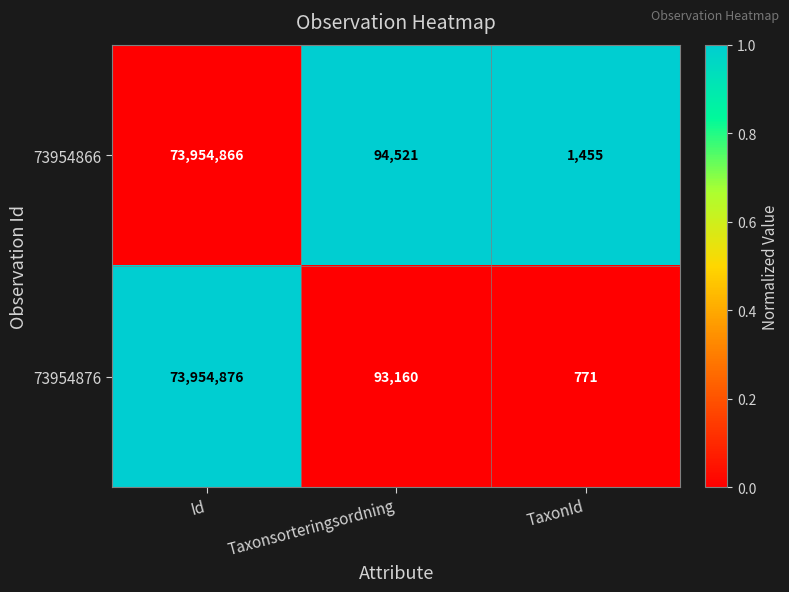

What is the difference between the highest and lowest values at Id?

10